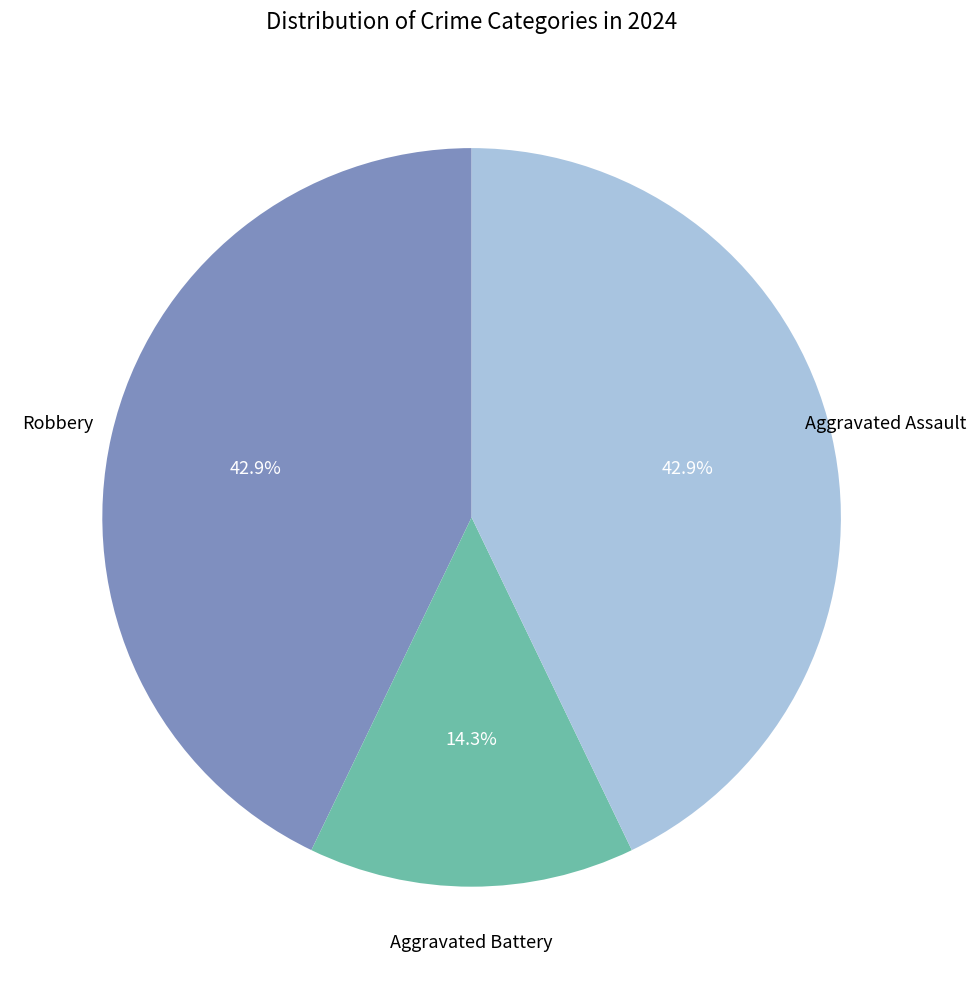

Does any single category account for the majority?

No